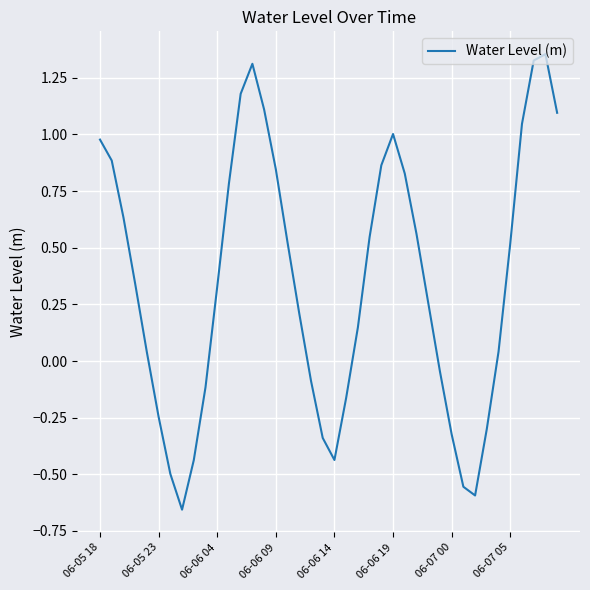

What is the average value?

0.3